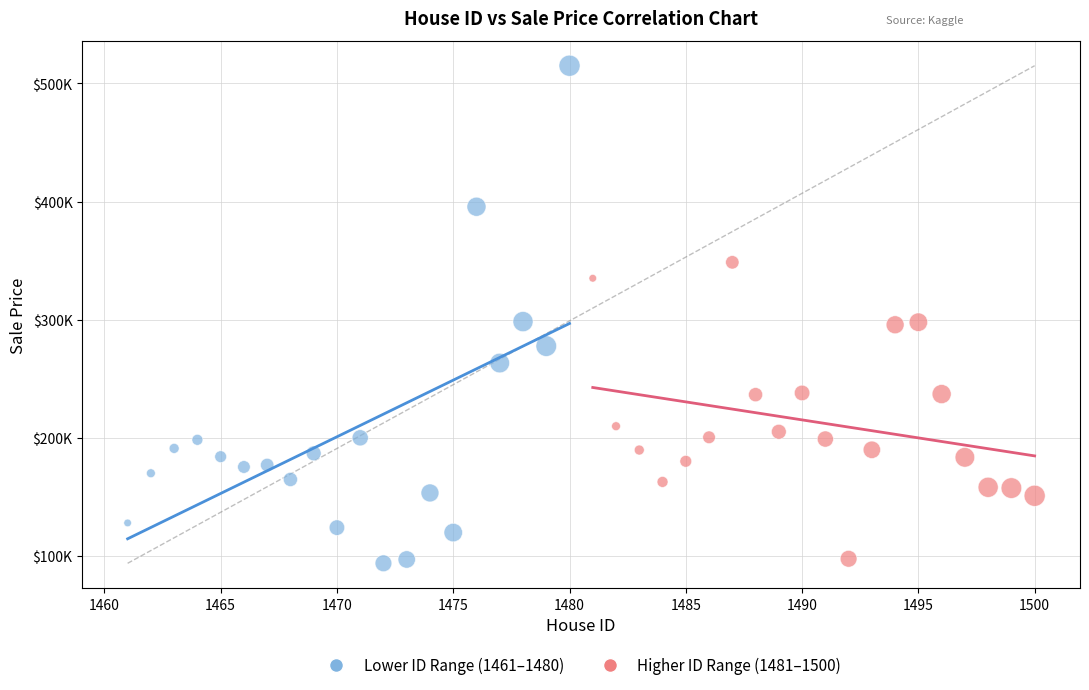

Which series contains the lowest Y value?

Lower ID Range (1461–1480)